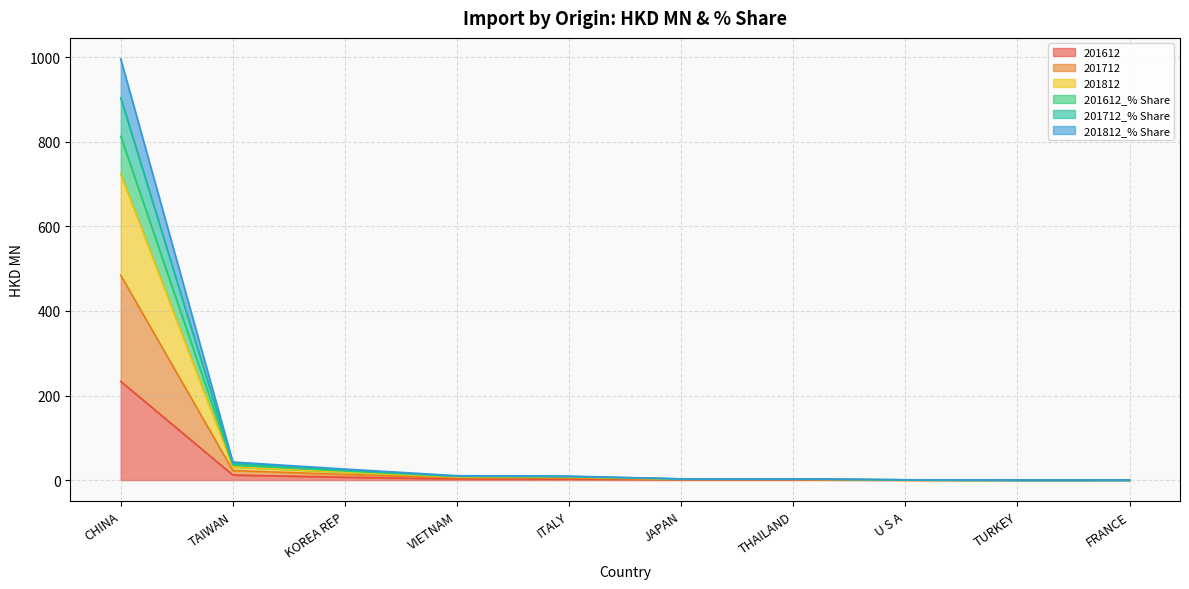

True or false: 201612_% Share has a value of 0.1 at FRANCE.

True